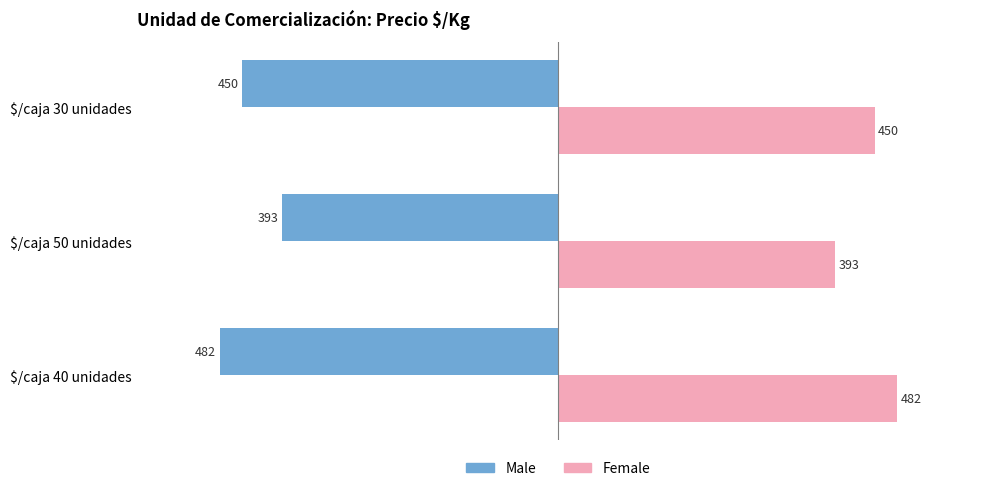

What is the approximate value of Female at $/caja 40 unidades?

481.8